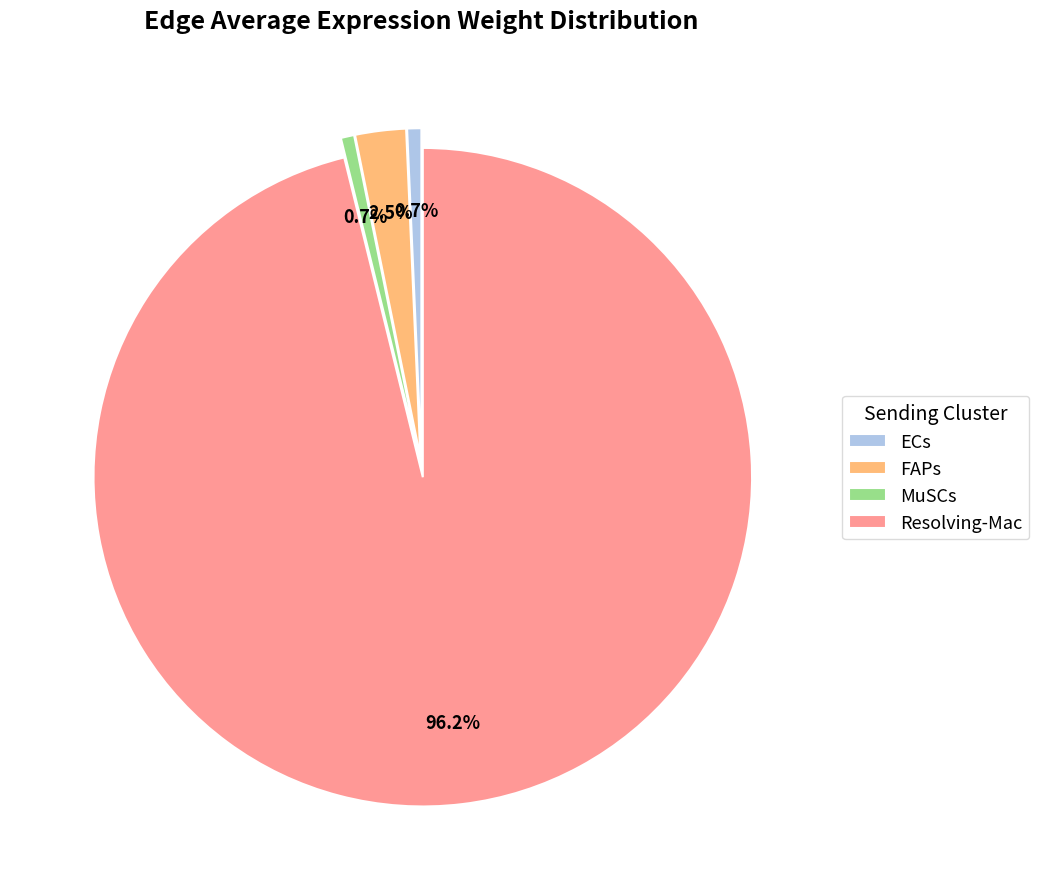

Is there a majority slice in this chart?

Yes